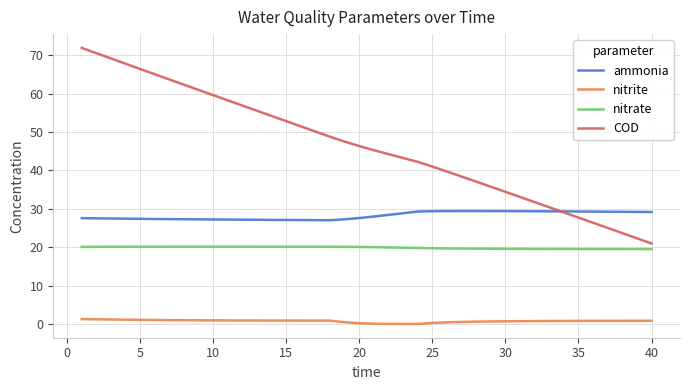

Which series has the widest spread of values?

COD